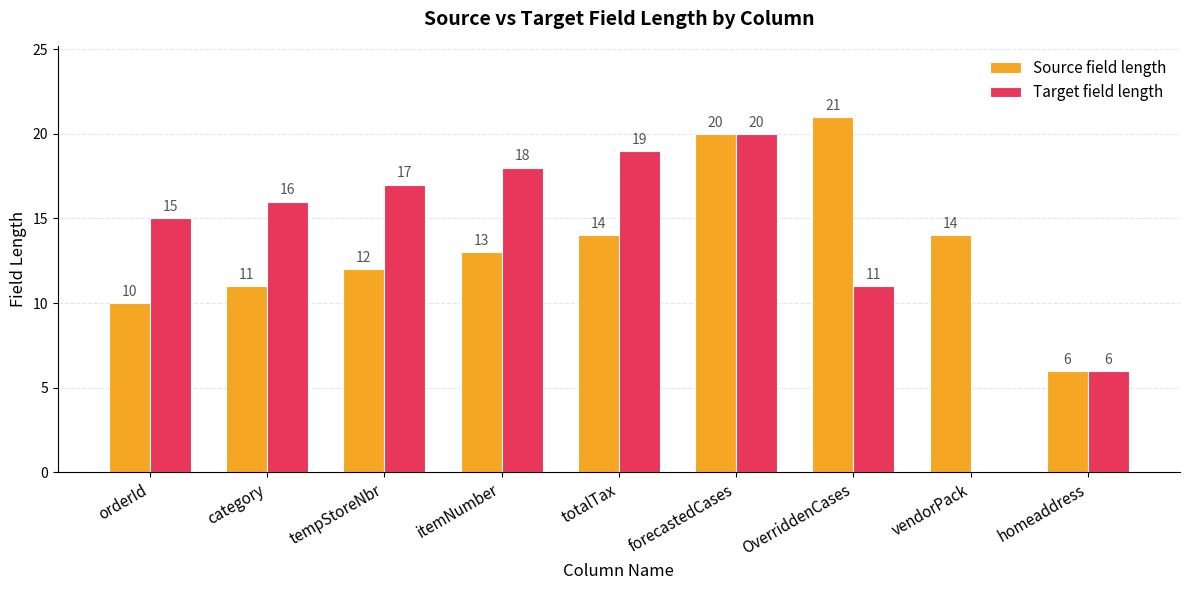

What is the sum of the Source field length values at vendorPack and homeaddress?

20